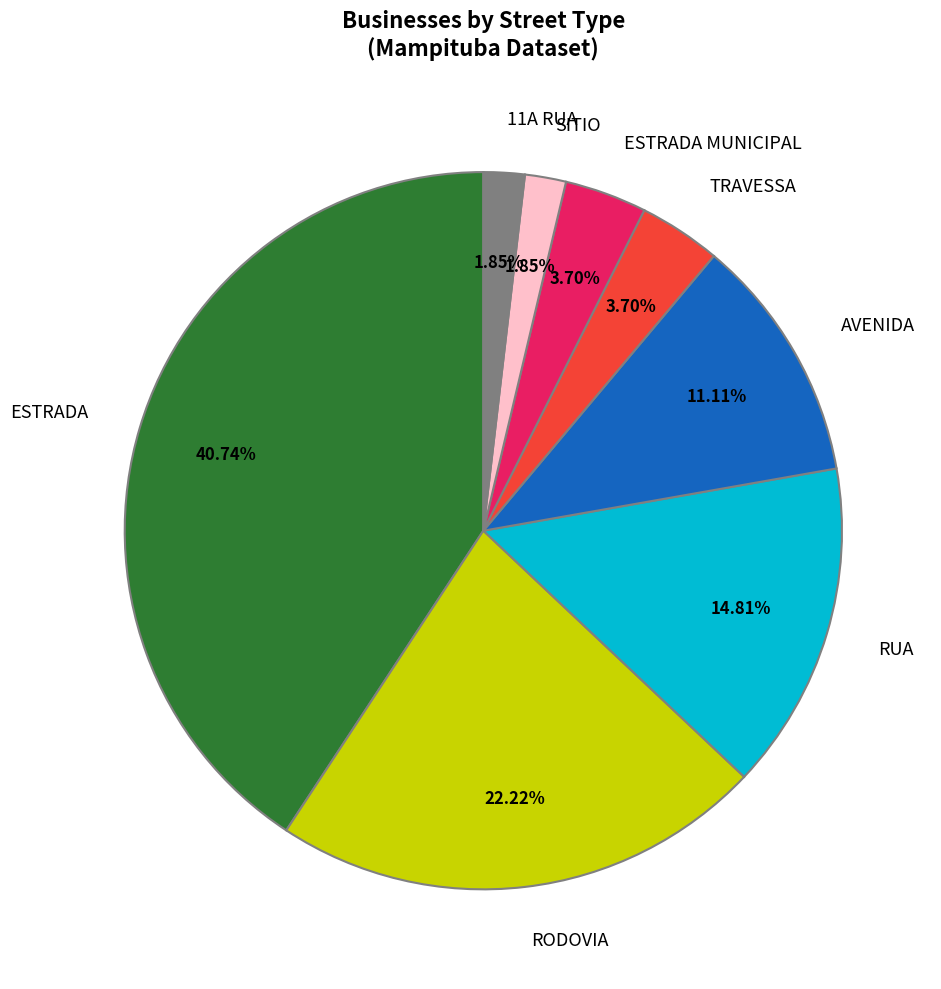

Is the sum of ESTRADA MUNICIPAL and RUA greater than half?

No